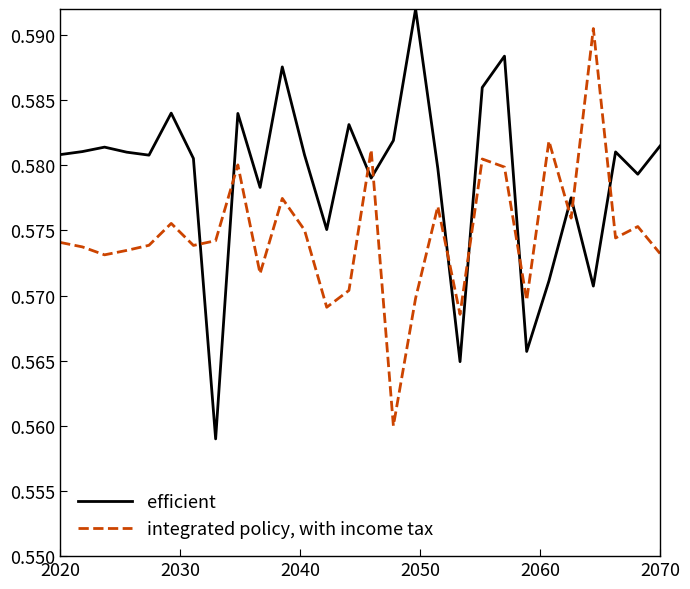

How many lines are shown in the chart?

2